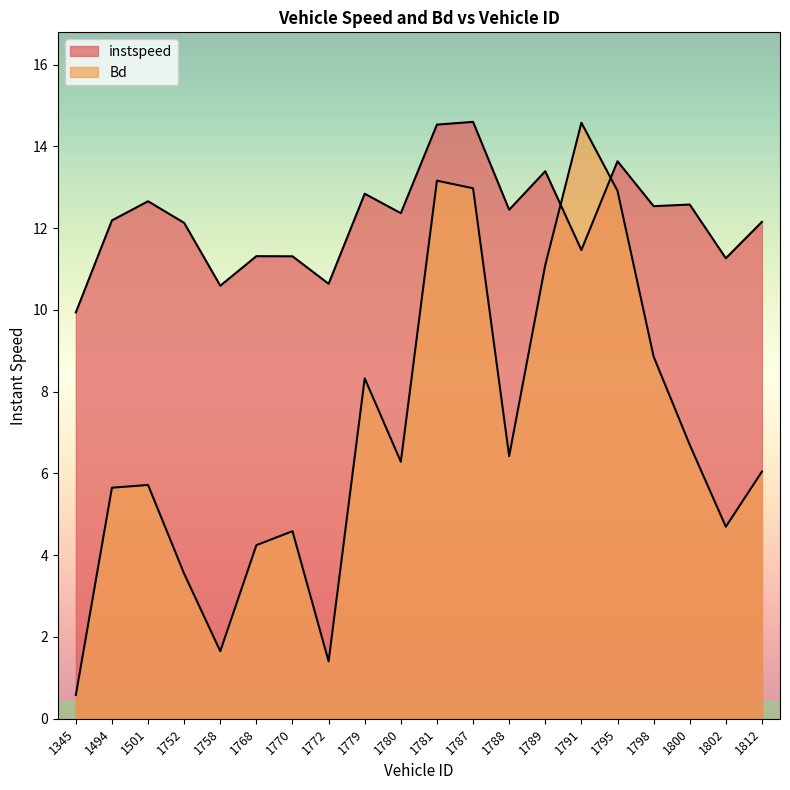

Does the chart display data point markers on the line(s)?

No